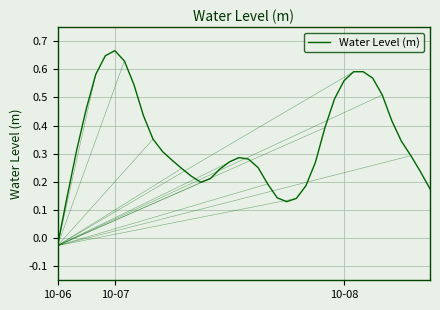

Reading left to right, transcribe all the data shown in this chart.

-0.0	0.1	0.3	0.5	0.6	0.6	0.7	0.6	0.5	0.4	0.4	0.3	0.3	0.2	0.2	0.2	0.2	0.2	0.3	0.3	0.3	0.3	0.2	0.1	0.1	0.1	0.2	0.3	0.4	0.5	0.6	0.6	0.6	0.6	0.5	0.4	0.3	0.3	0.2	0.2